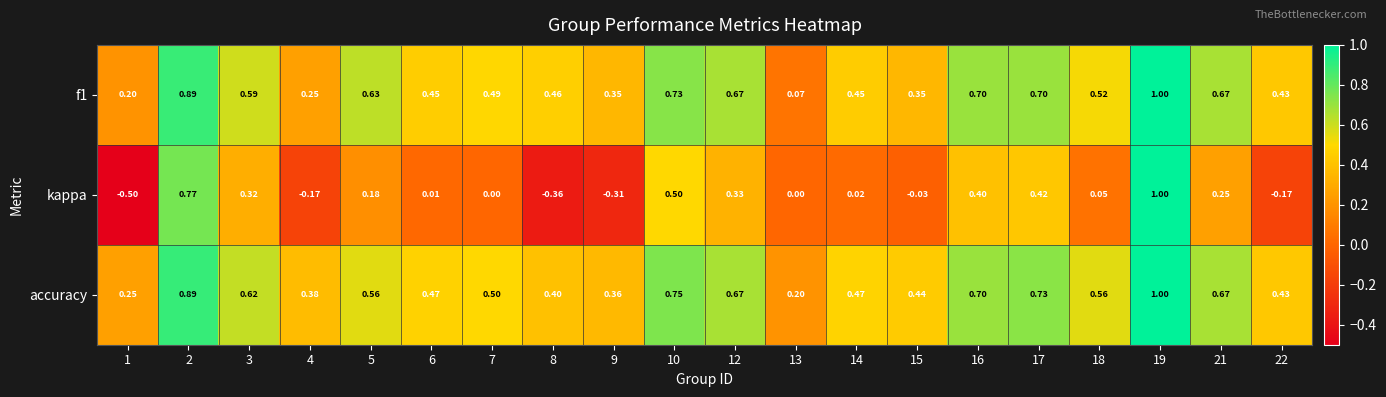

What is the difference between the highest and lowest values at 6?

0.5